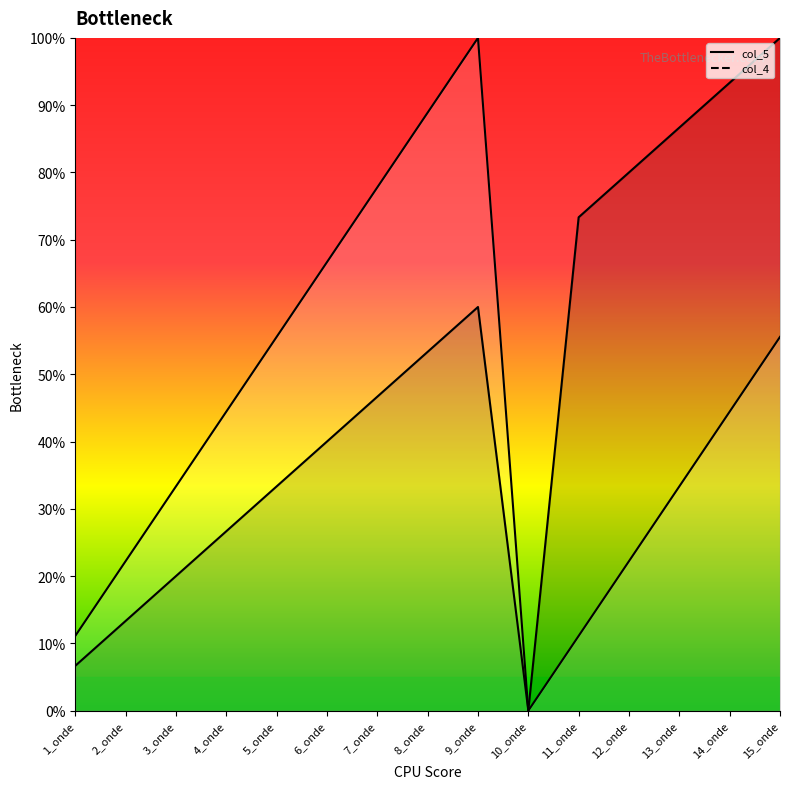

Which category has the highest value in the col_4 series?

9_onde